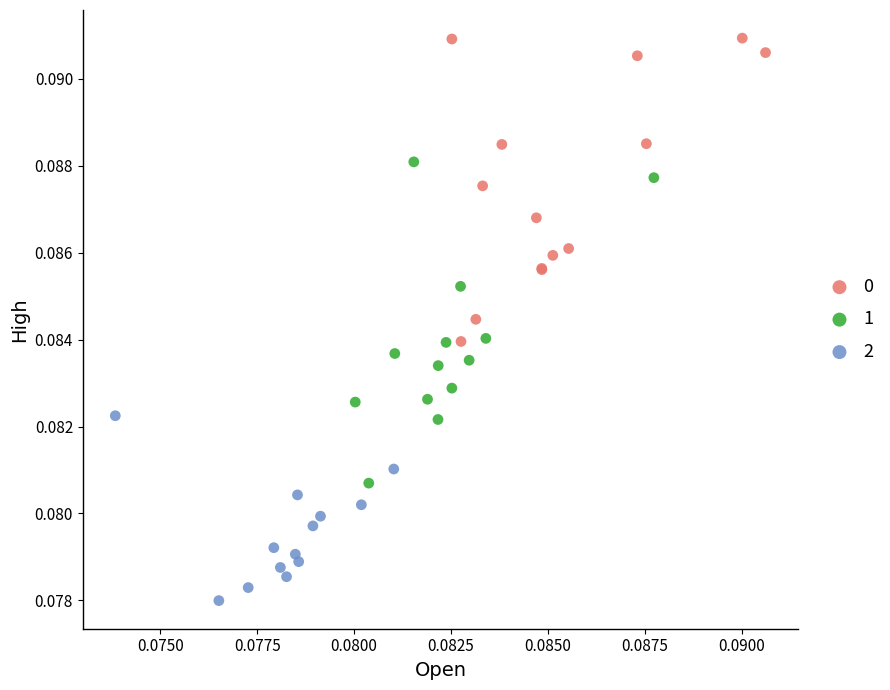

What are all the series names shown in the legend?

0, 1, 2